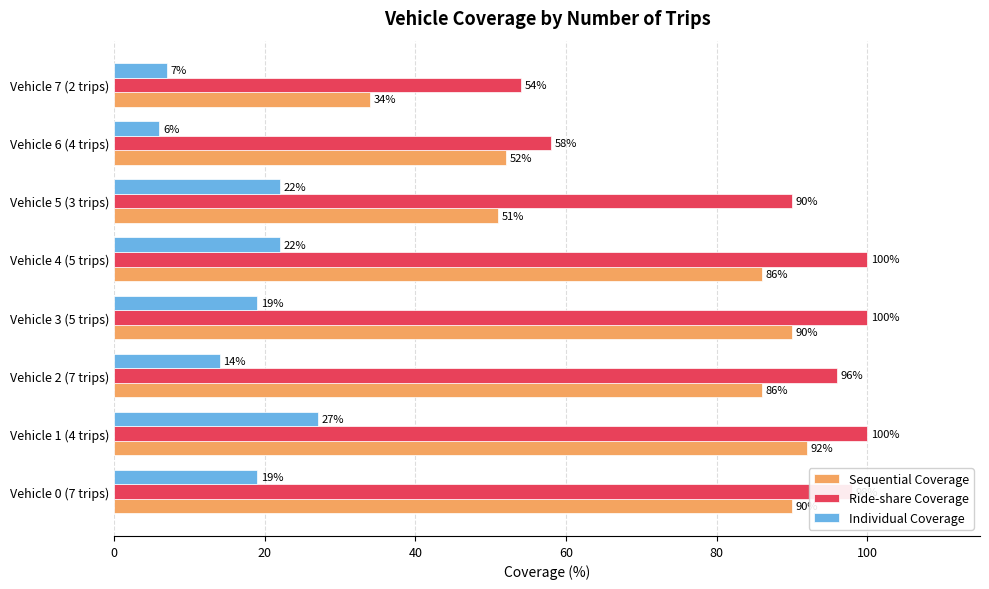

At how many categories does at least one series exceed 22?

8